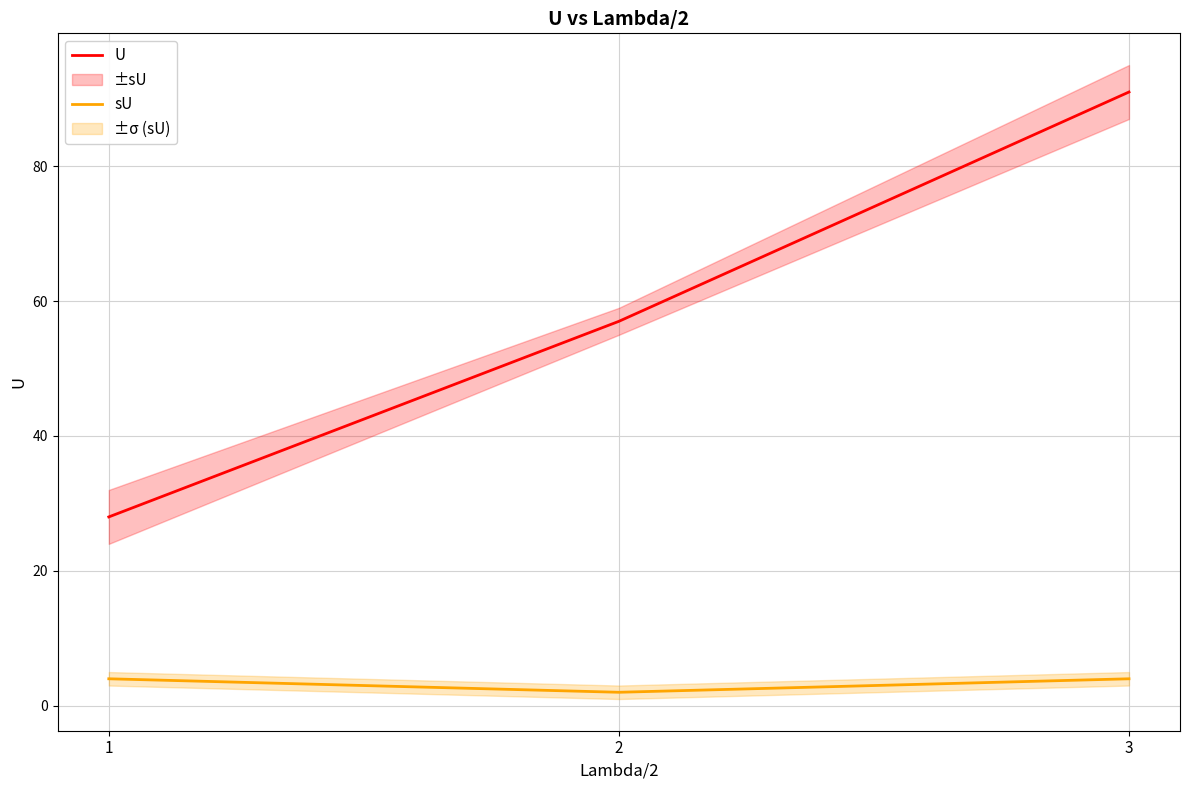

What is the value of the U point at the 1st from the left?

28